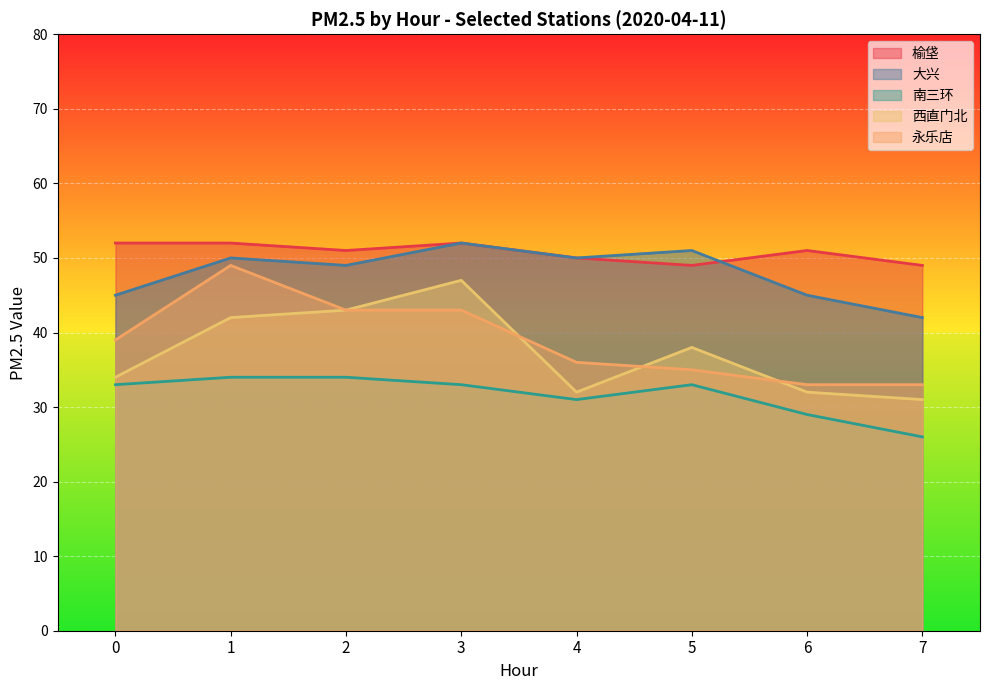

How many data points in 大兴 are less than 50?

4